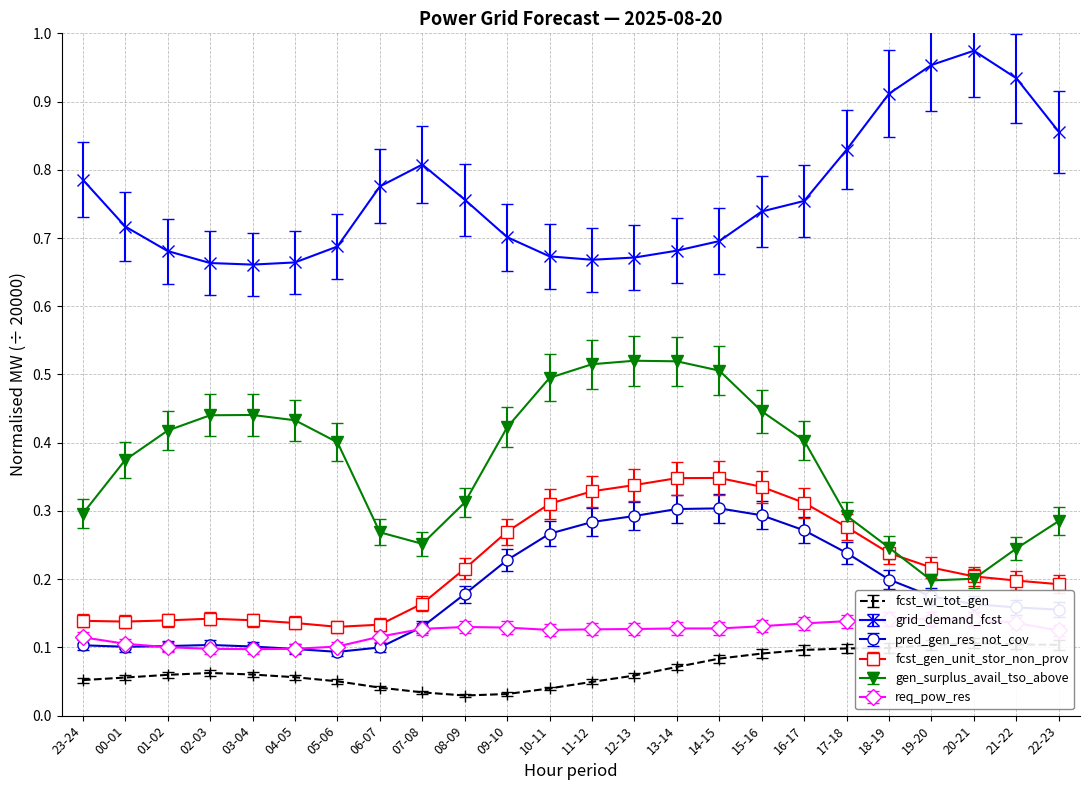

Which series ends up on top after the final intersection of gen_surplus_avail_tso_above and fcst_gen_unit_stor_non_prov?

gen_surplus_avail_tso_above